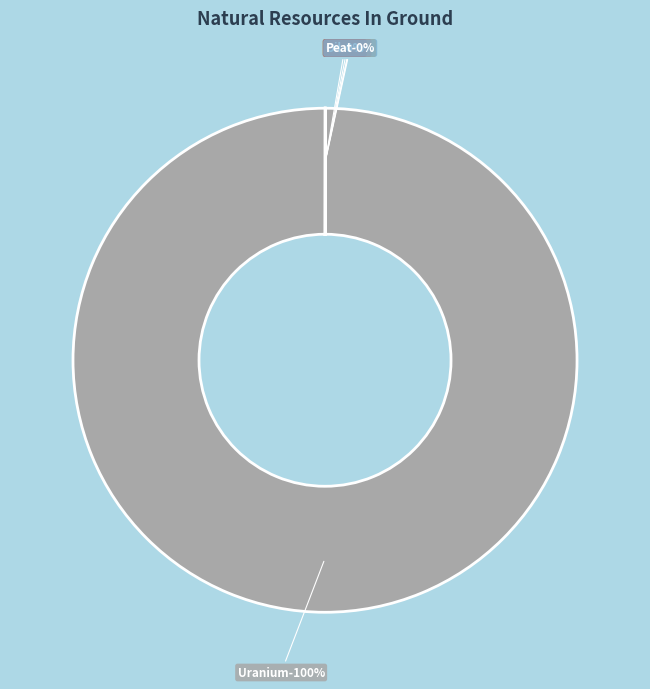

Combined, do Oil, crude, in ground and Uranium, in ground account for over 50%?

Yes